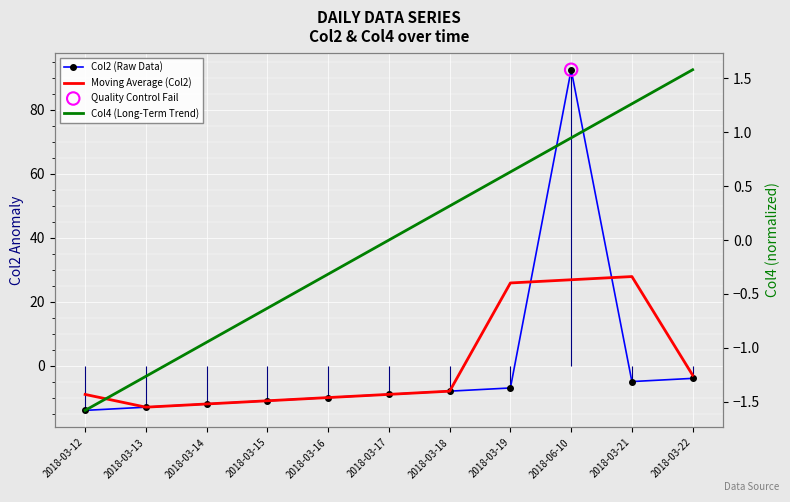

Is the value of Col4 (Long-Term Trend) at 2018-06-10 greater than the value of Moving Average (Col2) at 2018-03-19?

No